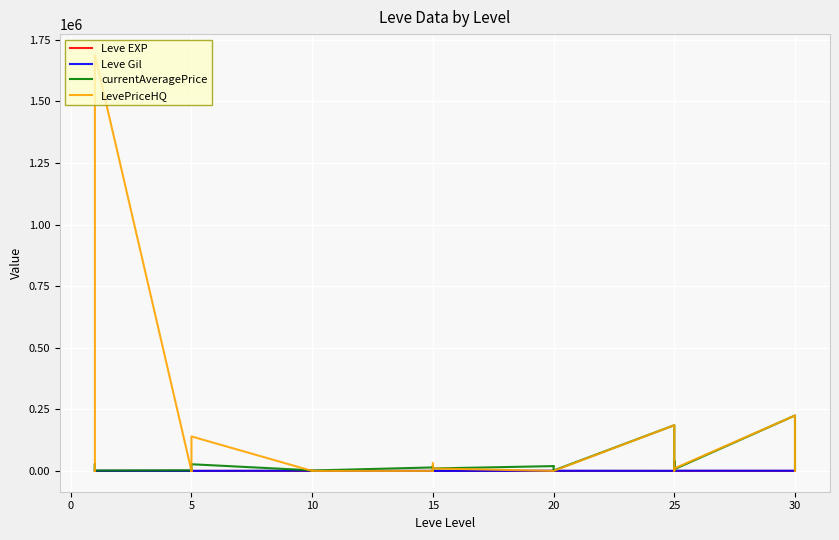

Which series changed the most between 20 and 25?

currentAveragePrice